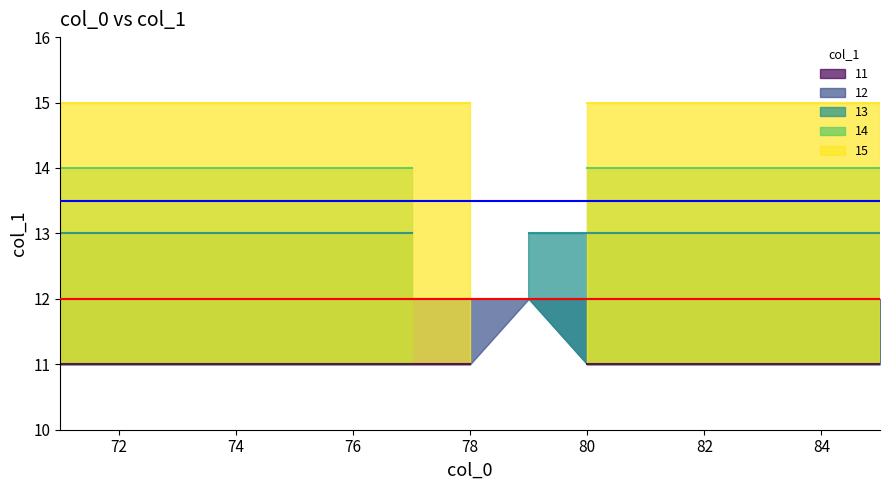

What is the minimum value shown in the chart?

11